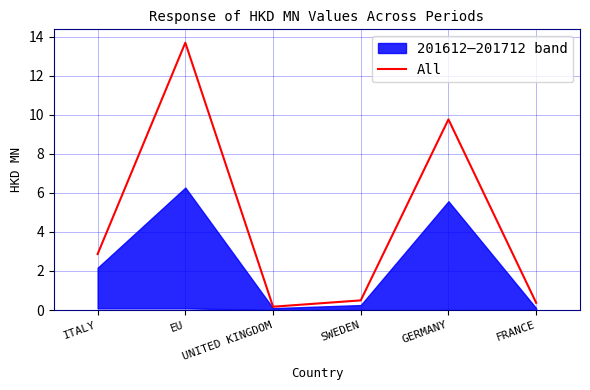

What is the maximum value shown in the chart?

13.7